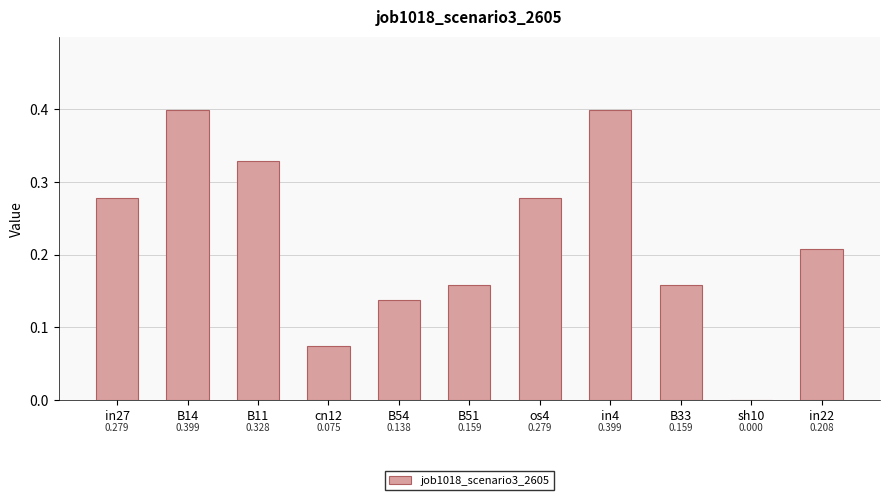

Is it true that the value at in27 is 0.5?

False